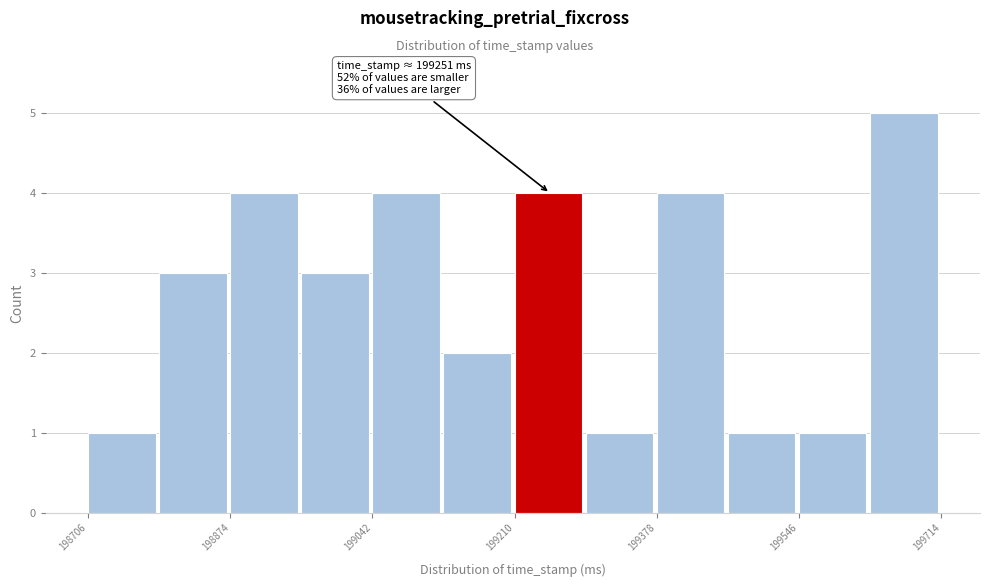

Over which range of the x-axis is the bar tallest?

199640 to 199720